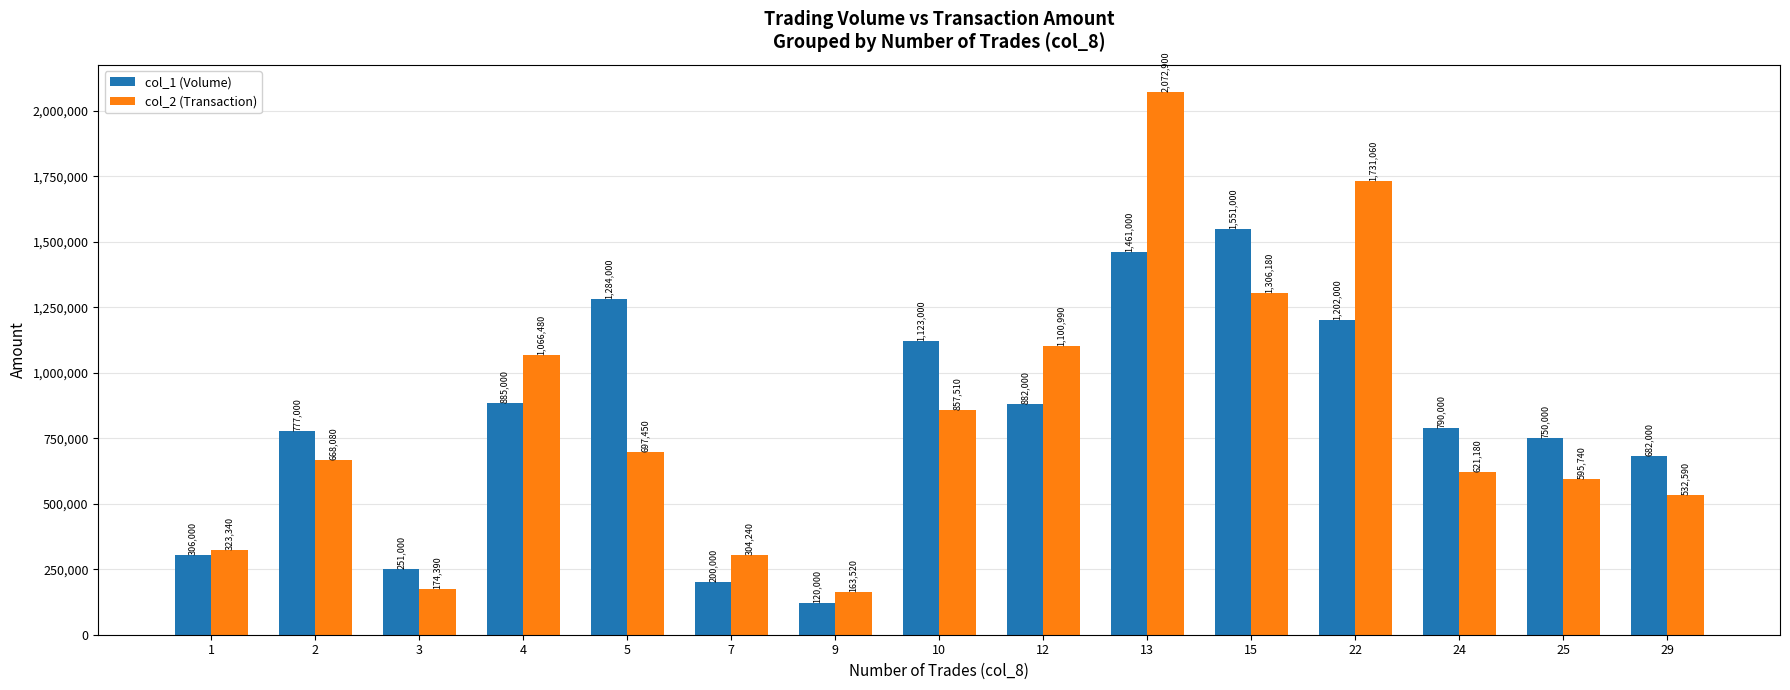

List the series in order of their peak value, lowest first.

col_1 (Volume), col_2 (Transaction)